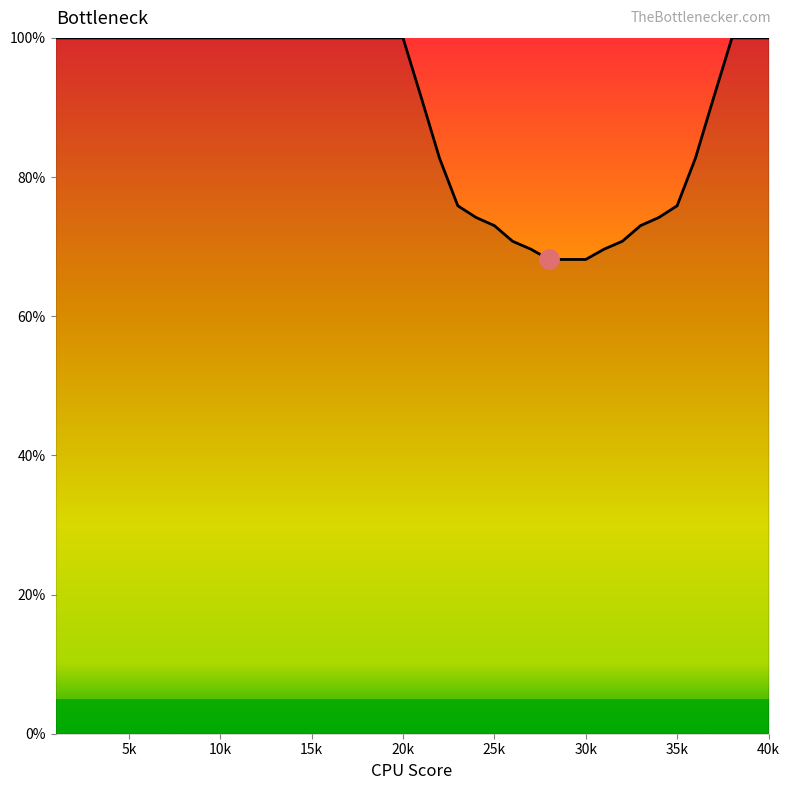

What is the greatest value displayed?

100.0